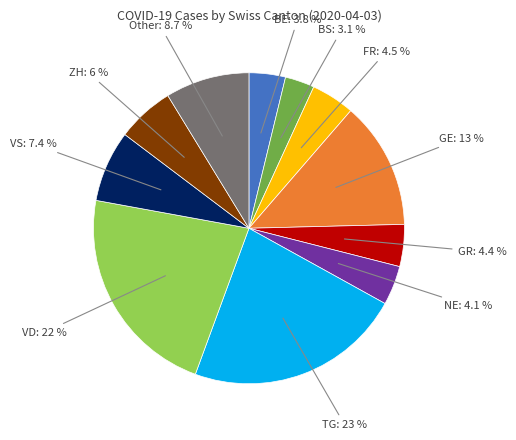

How many slices are in this pie chart?

11